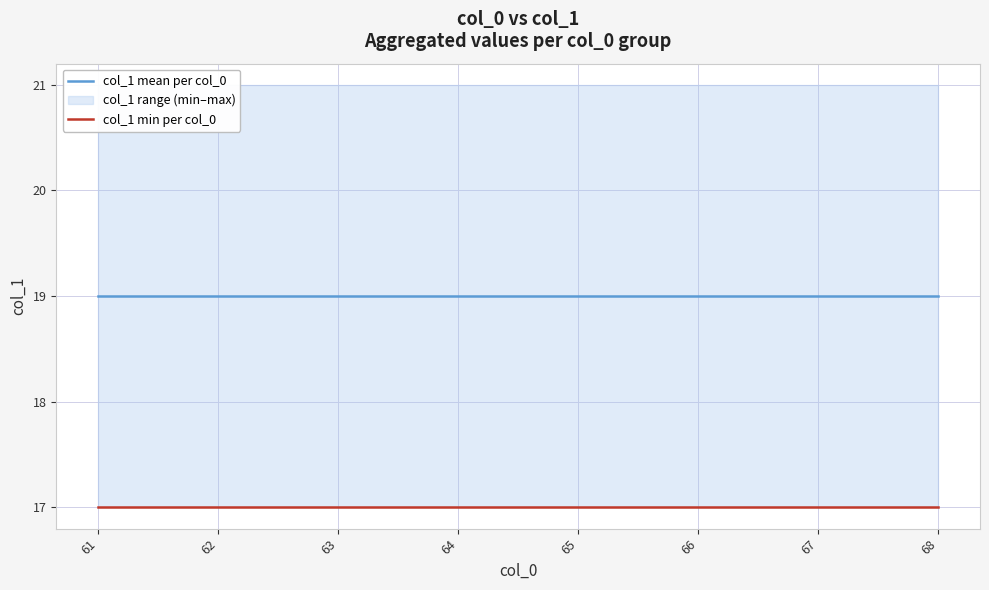

At which label does col_1 min per col_0 reach its peak?

61